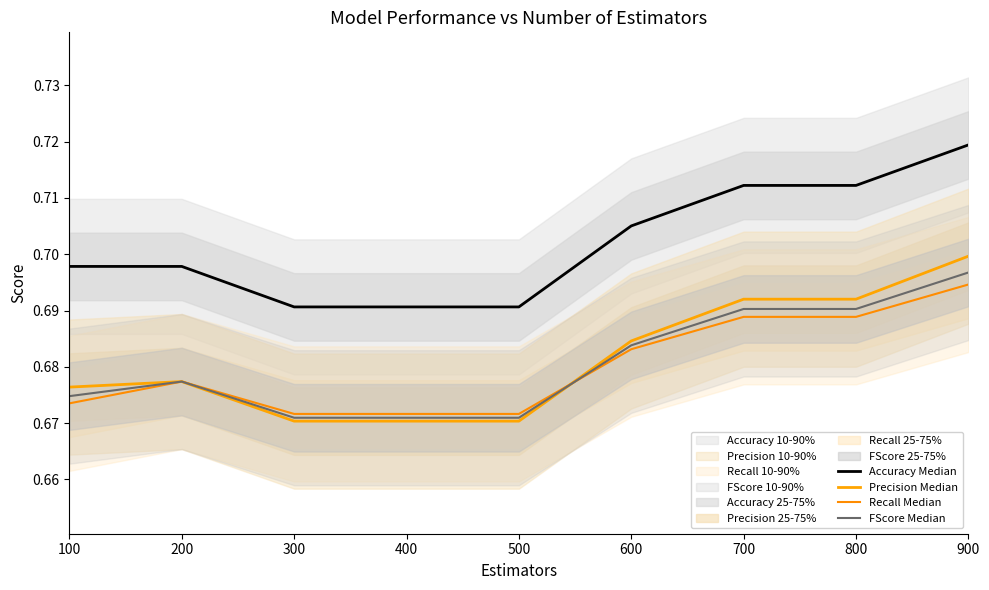

True or false: FScore Median has a value of 0.9 at 500.

False